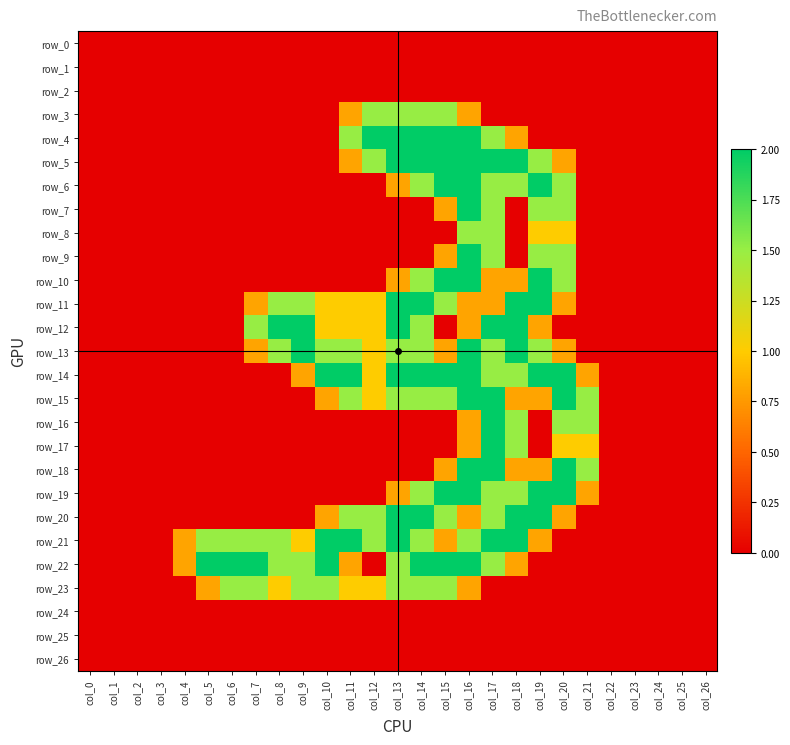

What is the difference between the row_22 values at col_9 and col_22?

1.5